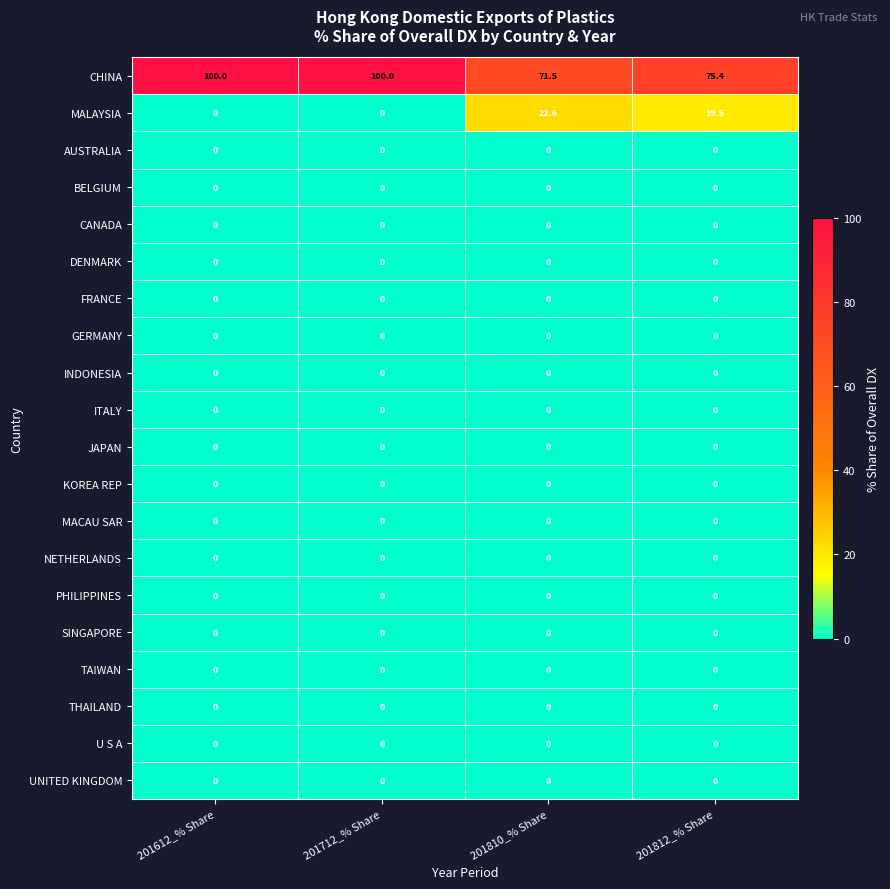

What is the total value across all series at 201612_% Share?

100.0